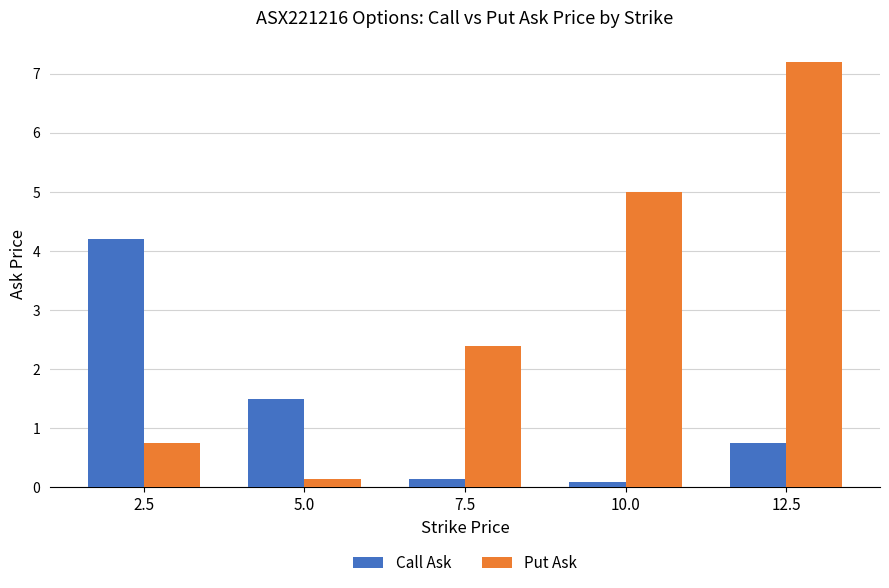

The Call Ask series shows 4.2 at 2.5. True or false?

True